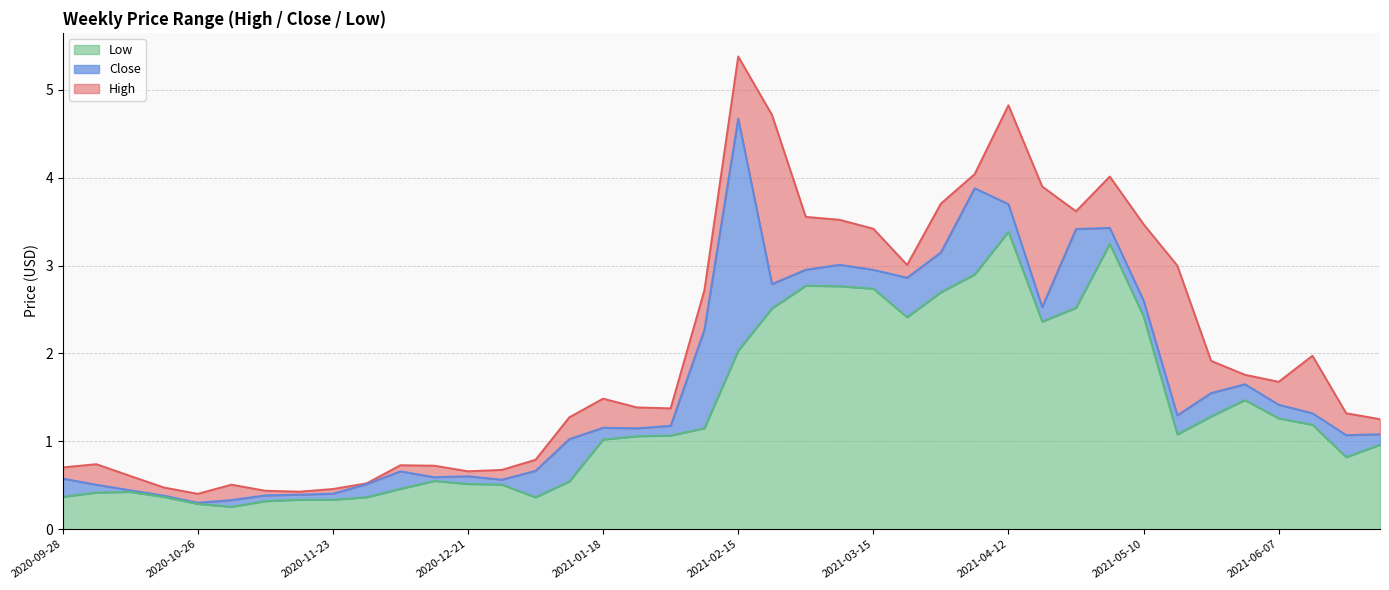

True or false: Low has more than 0 points higher than both neighbors.

True